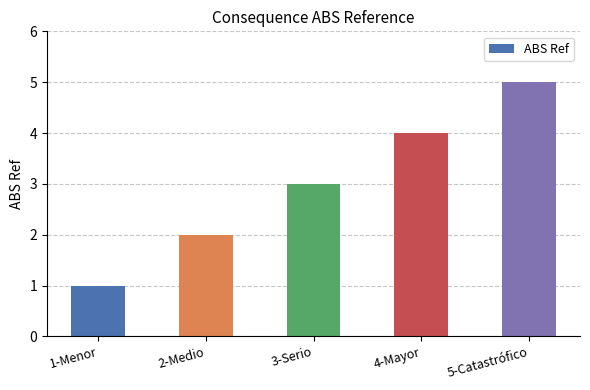

How many bars are there in total?

5